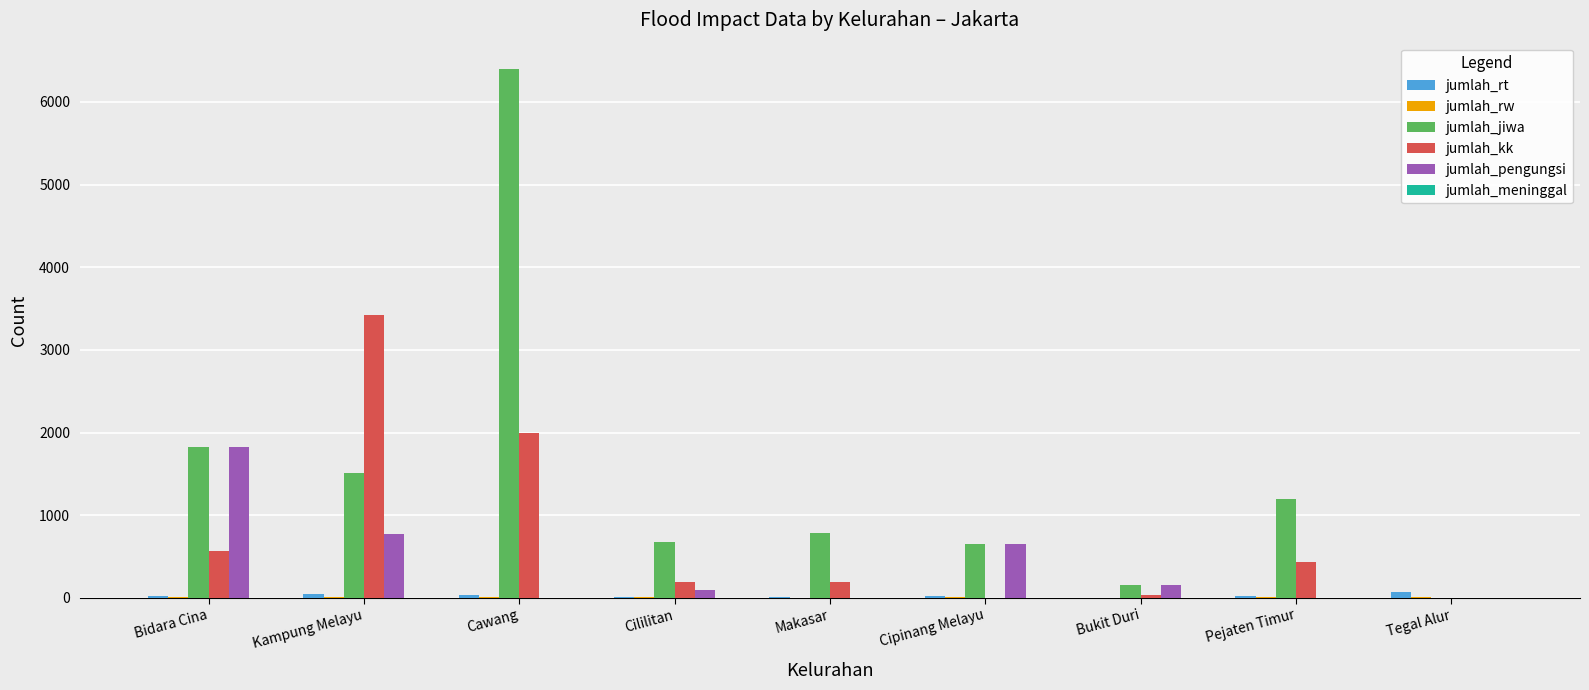

Which series changed the most between Pejaten Timur and Tegal Alur?

jumlah_jiwa